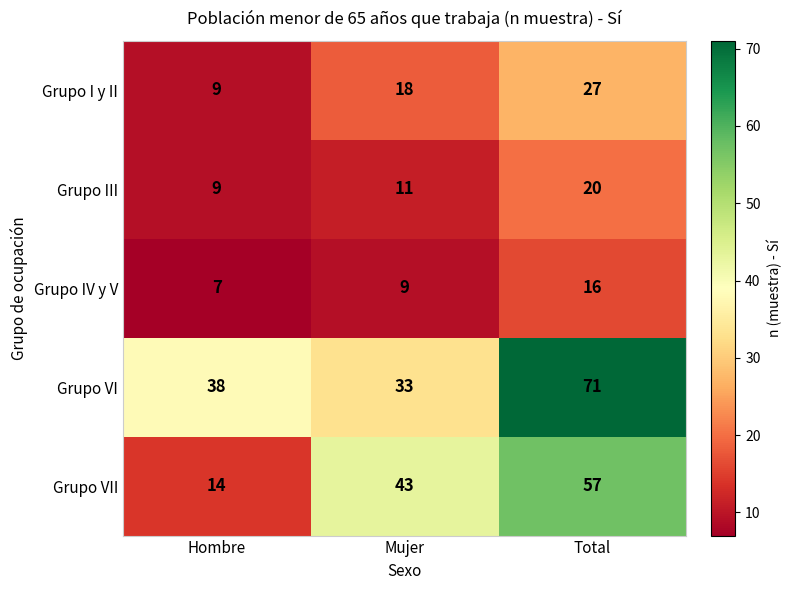

What is the total value across all series at Mujer?

114